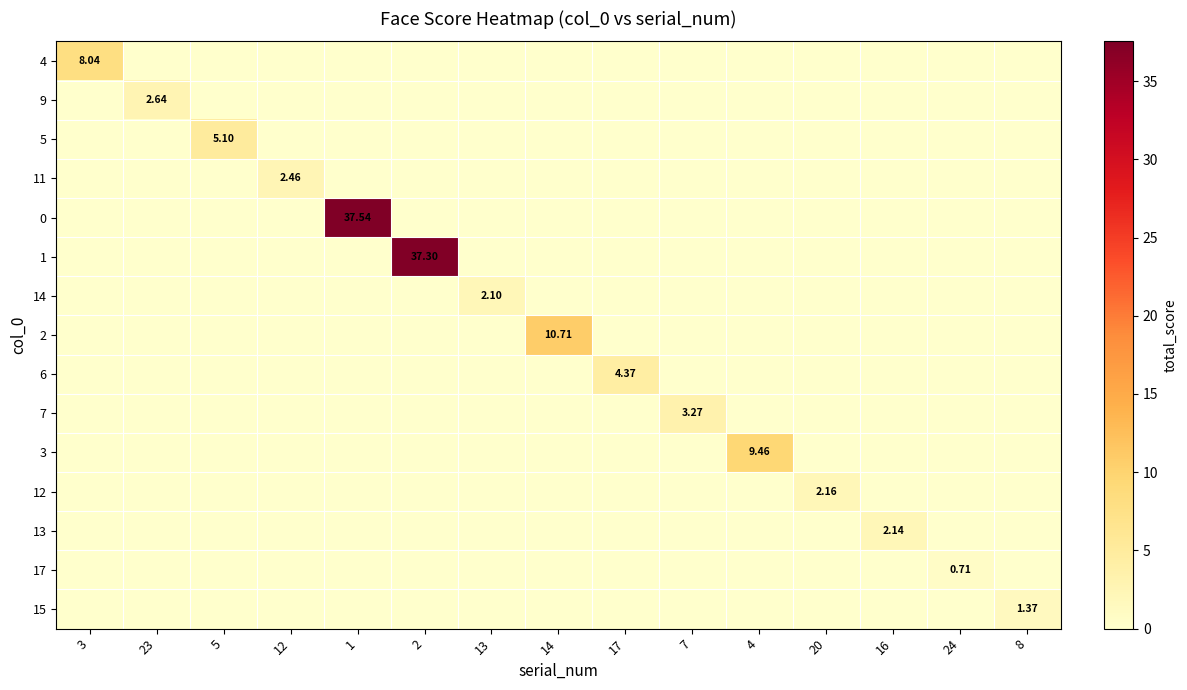

At how many categories does at least one series exceed 12?

2